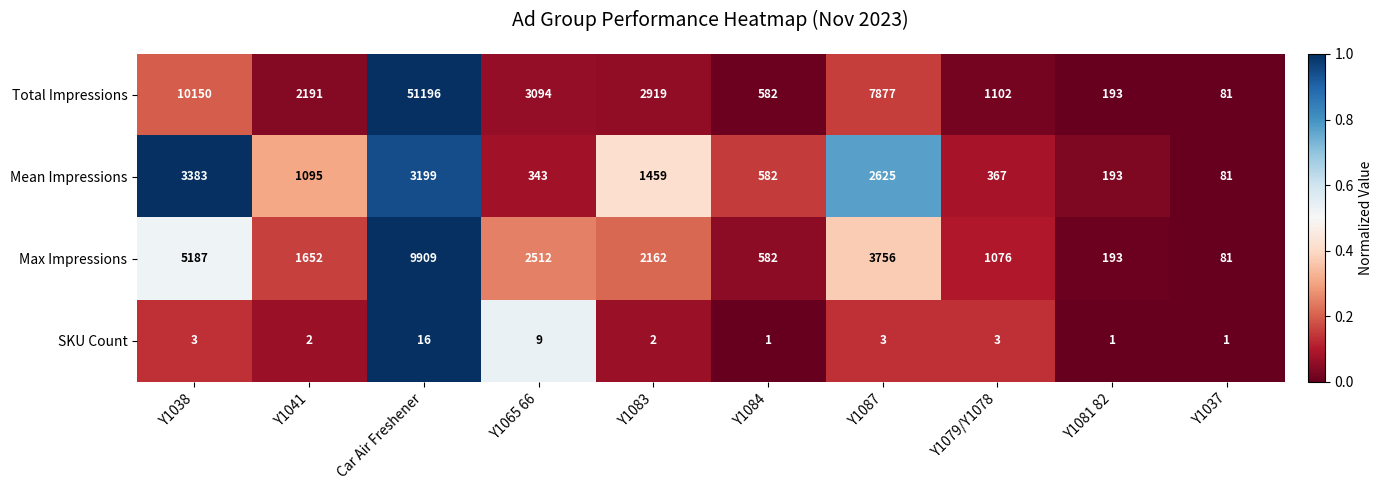

List the series in order of their peak value, highest first.

Total Impressions, Max Impressions, Mean Impressions, SKU Count